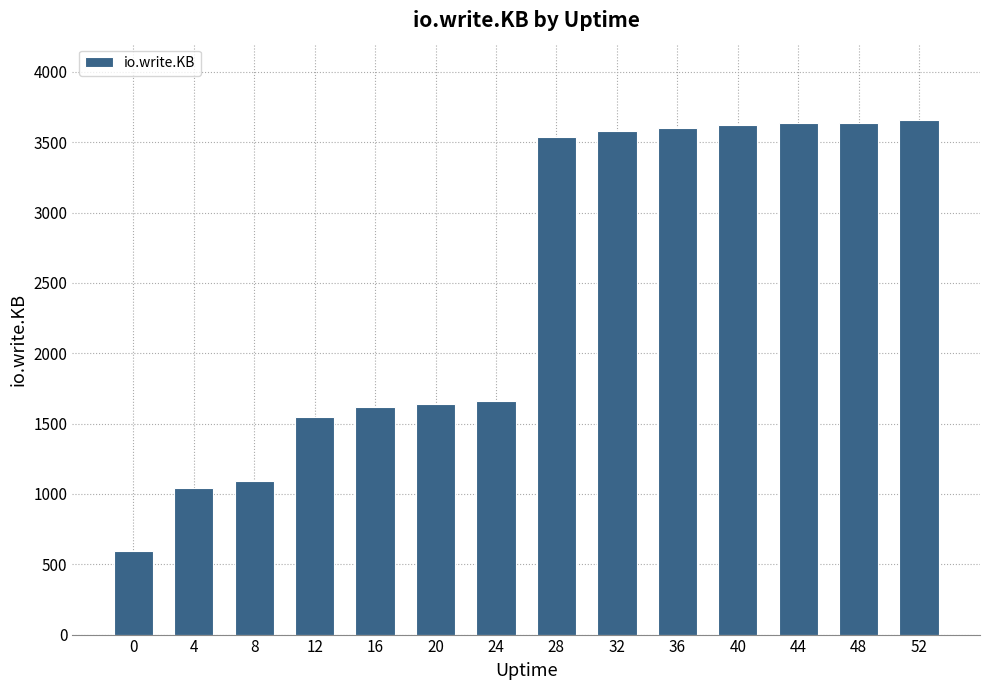

What is the change in value from 24 to 32?

+1924